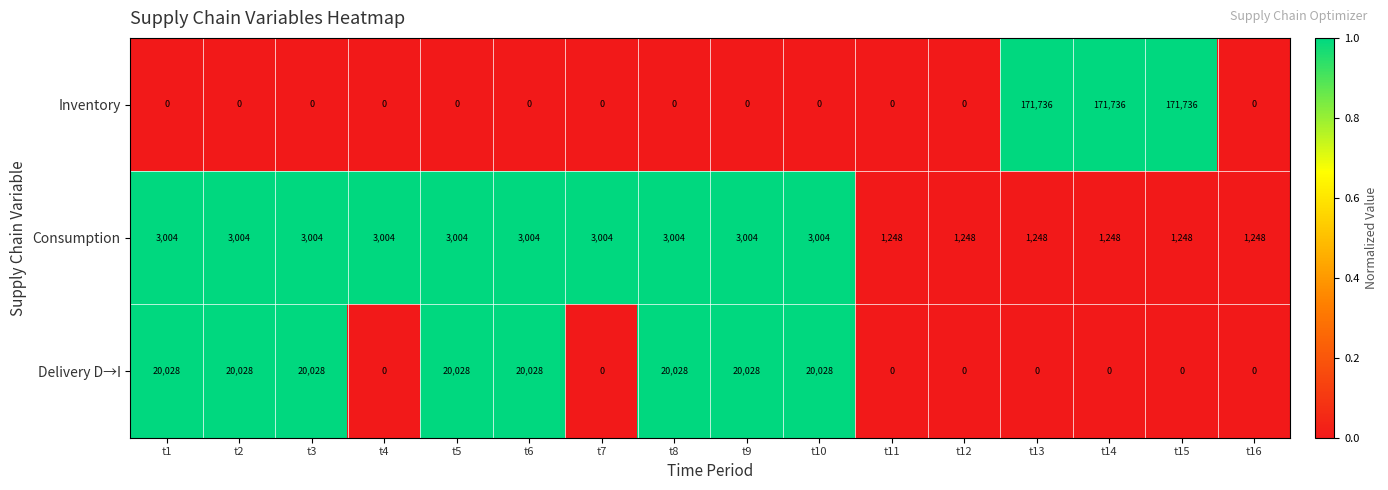

Which series has the largest total across all categories?

Inventory